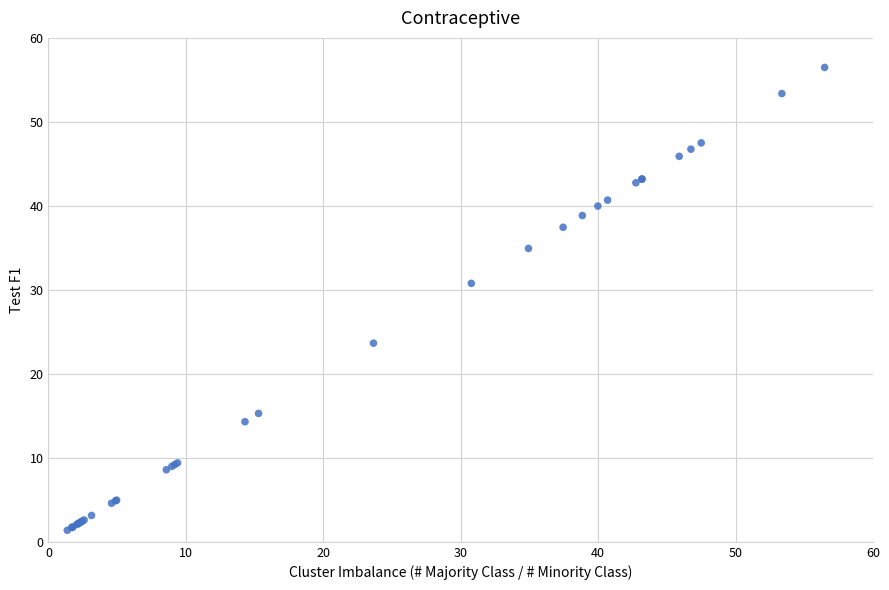

What Y value in the scatter plot is closest to 28?

30.8